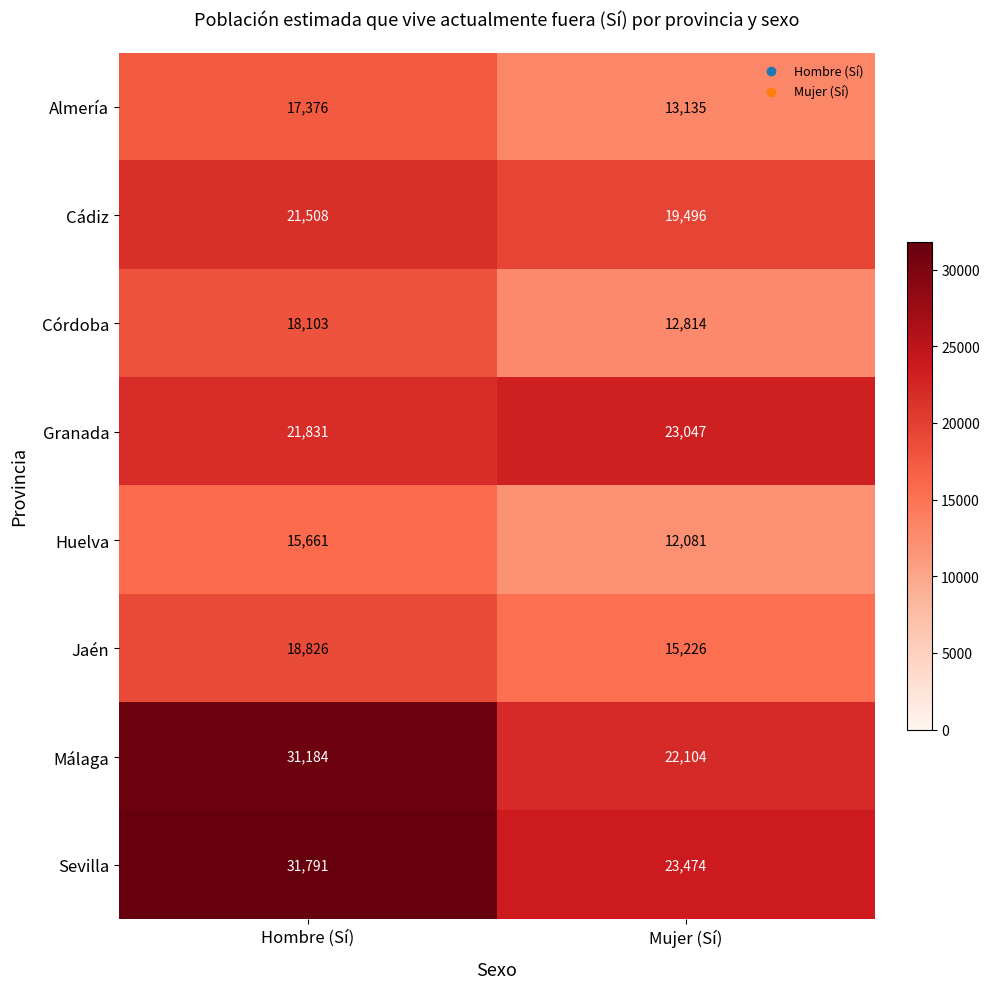

How many series are shown in this chart?

8